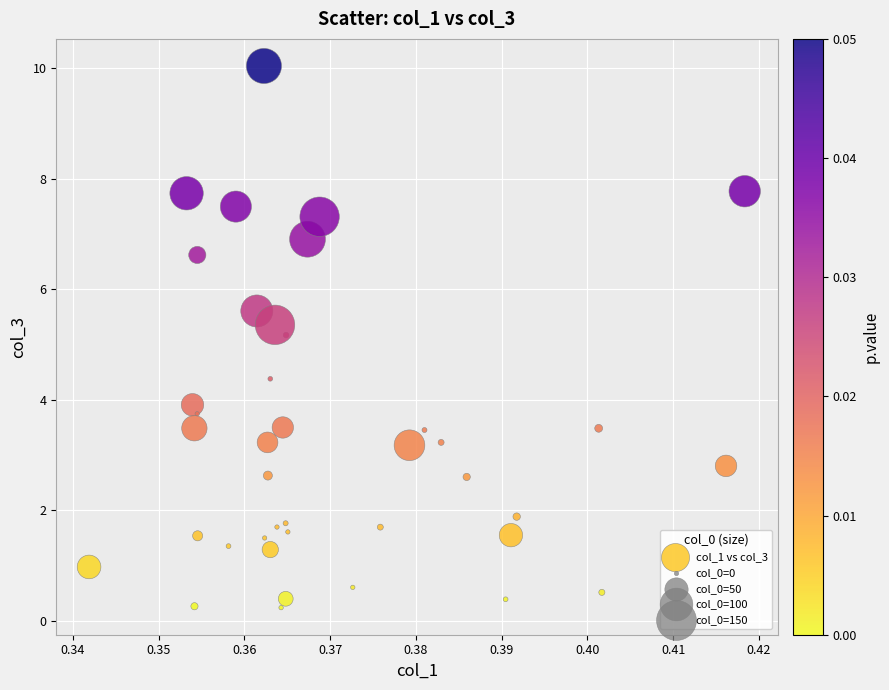

What Y value in the scatter plot is closest to 5?

5.2